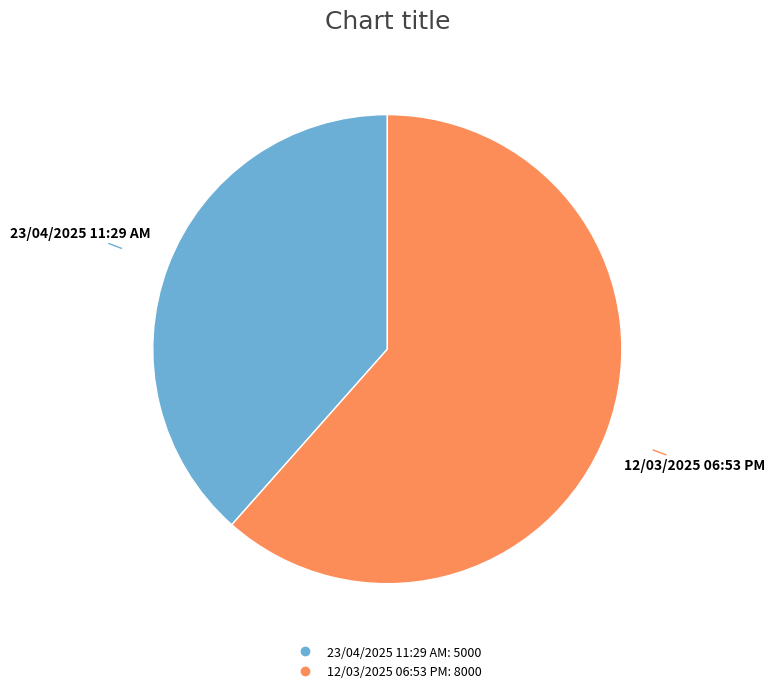

What is the ratio of the value at 12/03/2025 06:53 PM to the value at 23/04/2025 11:29 AM?

1.6